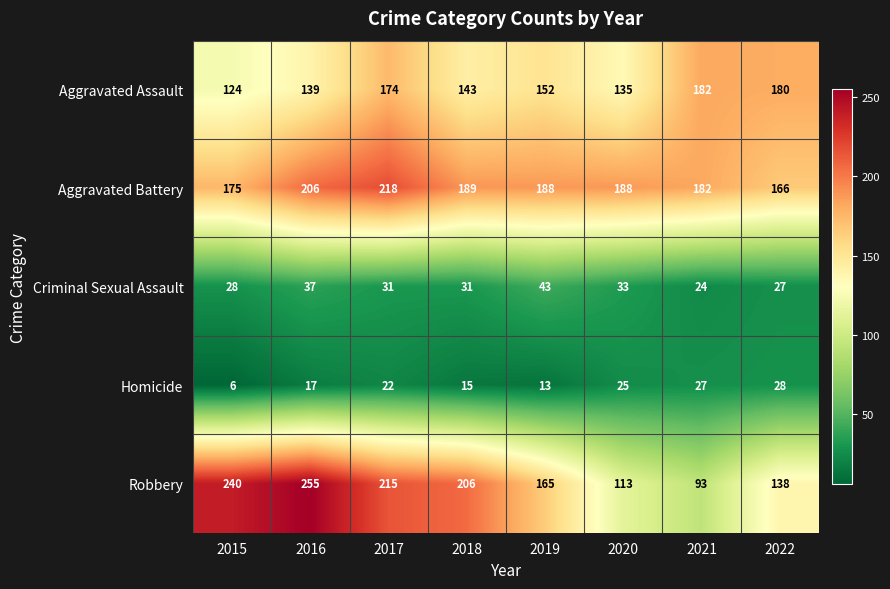

What is the difference between the second highest and minimum values in the Aggravated Assault series?

56